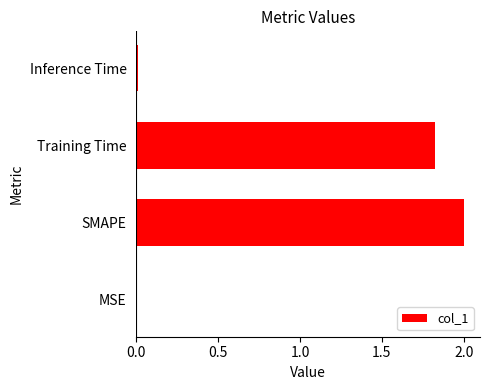

Between SMAPE and Inference Time, which is larger?

SMAPE